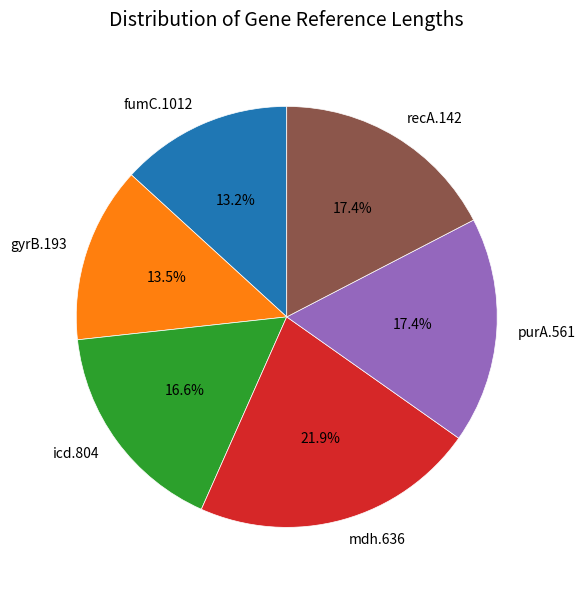

What portion of the pie excludes mdh.636?

78.1%